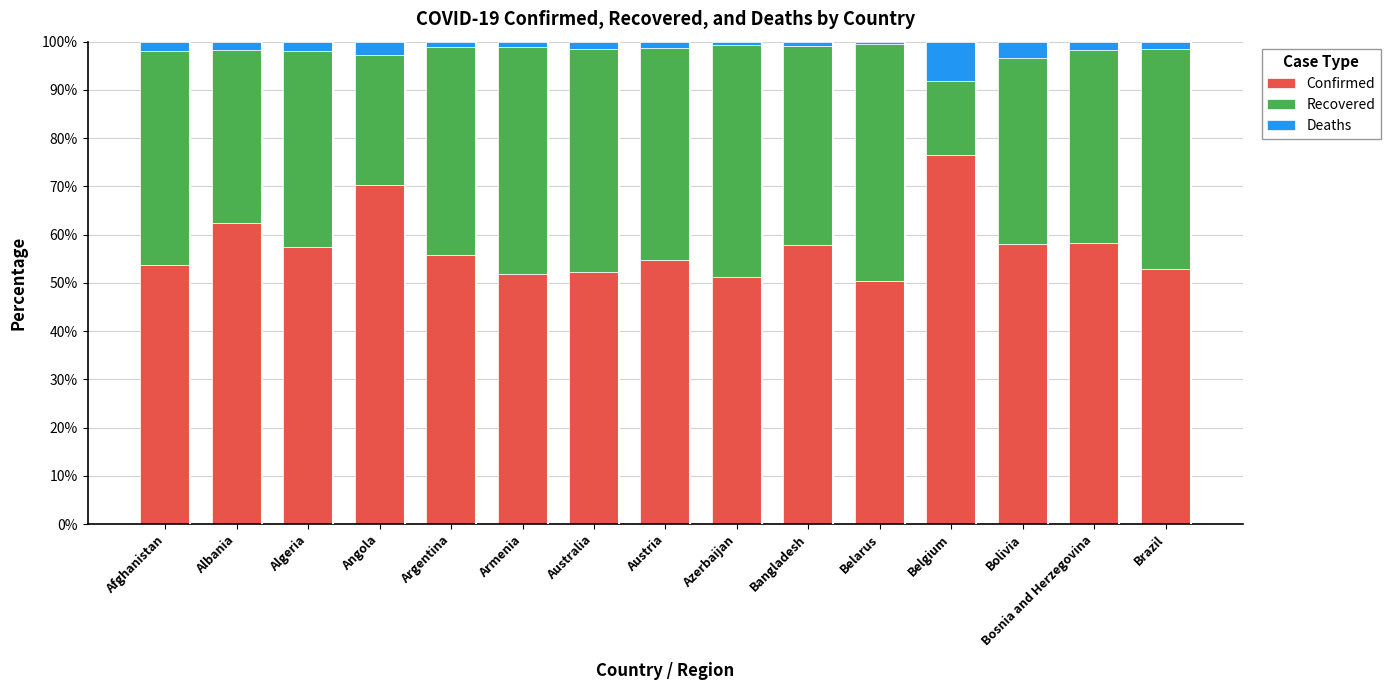

What is the minimum value for Confirmed?

50.3